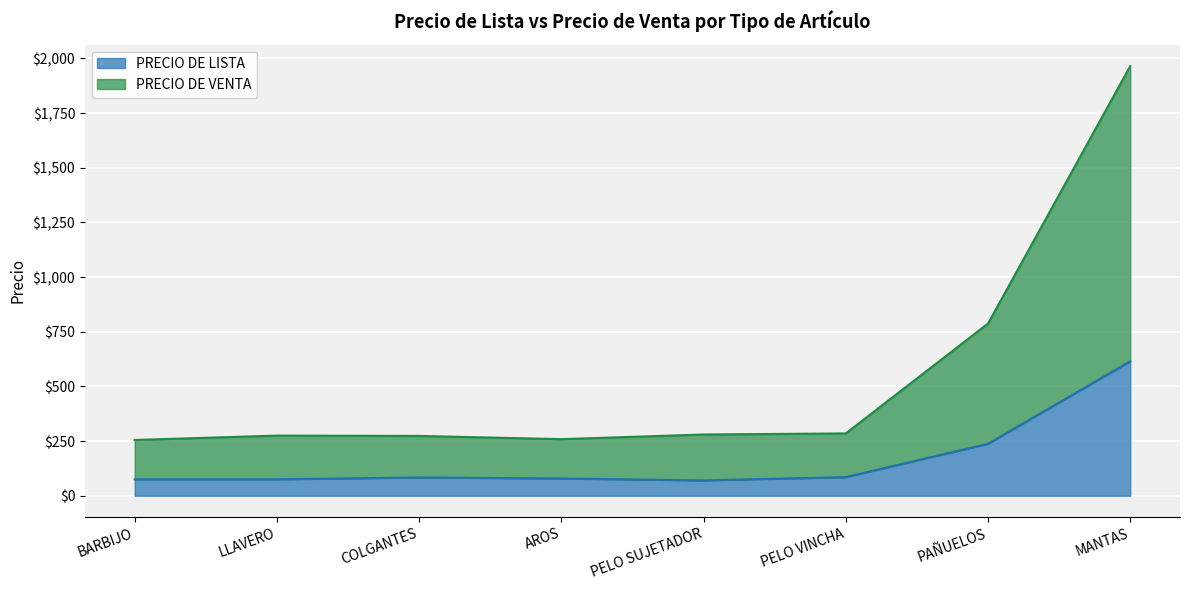

Does the chart display data point markers on the line(s)?

No